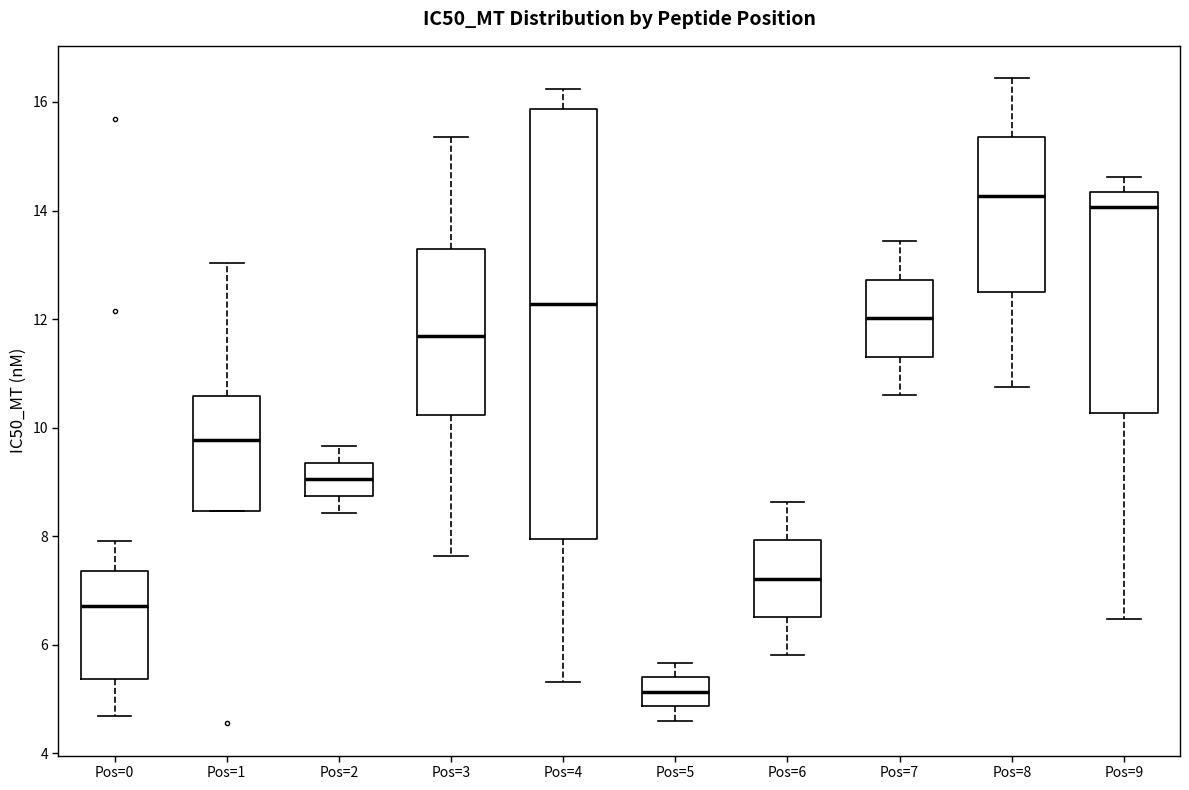

Reading left to right, transcribe this box plot: for each box, give where its median line is, the range the box spans, and where its two whiskers end, as read against the y-axis. The values are not printed on the chart, so give them approximately, as read against the axis.

Pos=0: median 6.8, box 5.4 to 7.4, whiskers 4.6 to 8.0
Pos=1: median 9.8, box 8.4 to 10.6, whiskers 8.4 to 13.0
Pos=2: median 9.0, box 8.8 to 9.4, whiskers 8.4 to 9.6
Pos=3: median 11.6, box 10.2 to 13.2, whiskers 7.6 to 15.4
Pos=4: median 12.2, box 8.0 to 15.8, whiskers 5.4 to 16.2
Pos=5: median 5.2, box 4.8 to 5.4, whiskers 4.6 to 5.6
Pos=6: median 7.2, box 6.6 to 8.0, whiskers 5.8 to 8.6
Pos=7: median 12.0, box 11.4 to 12.8, whiskers 10.6 to 13.4
Pos=8: median 14.2, box 12.6 to 15.4, whiskers 10.8 to 16.4
Pos=9: median 14.0, box 10.2 to 14.4, whiskers 6.4 to 14.6